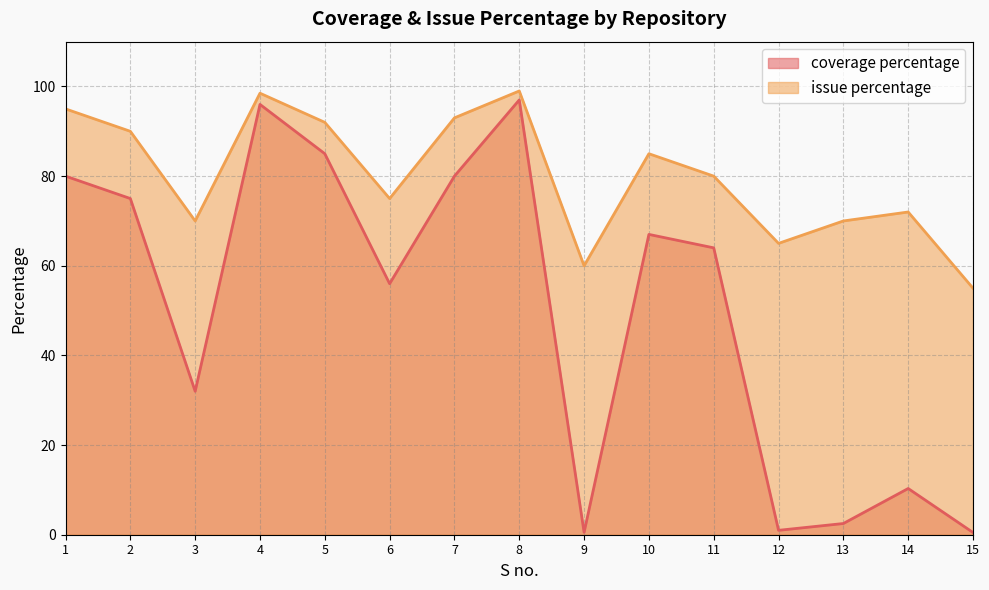

Rank the series by their average value, from lowest to highest.

coverage percentage, issue percentage